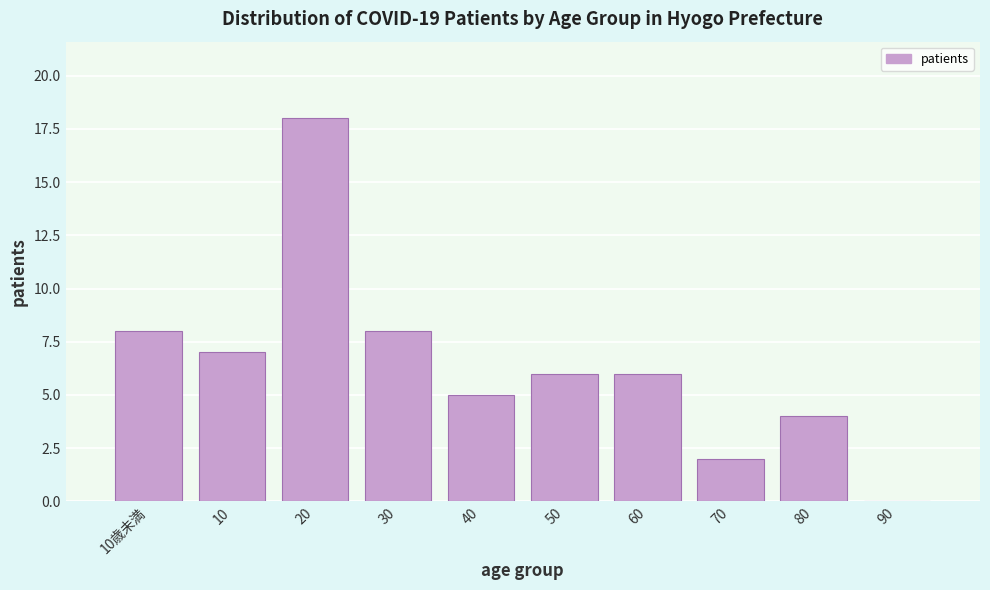

Reading left to right, extract all data points from this chart.

10歳未満=8	10=7	20=18	30=8	40=5	50=6	60=6	70=2	80=4	90=0